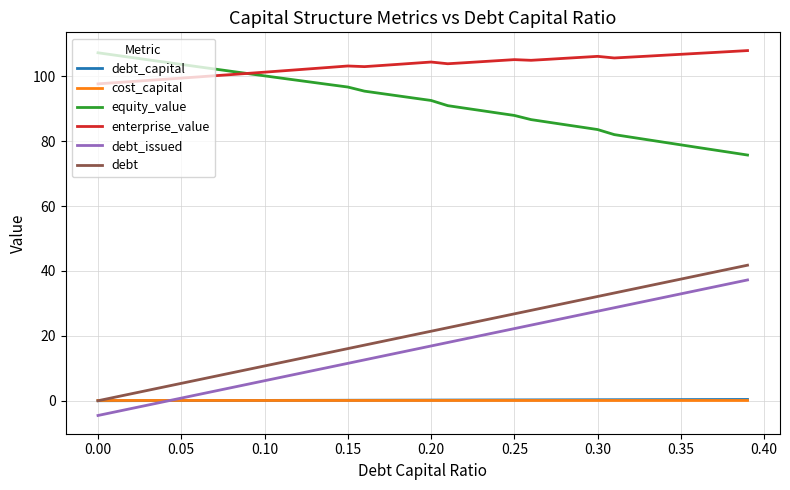

What is the maximum value shown in the chart?

108.0